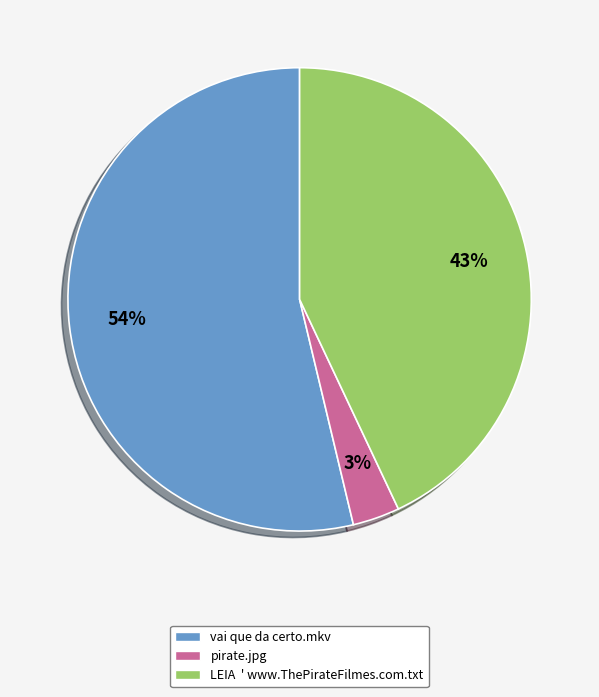

True or false: LEIA ' www.ThePirateFilmes.com.txt accounts for 57% of the total.

False